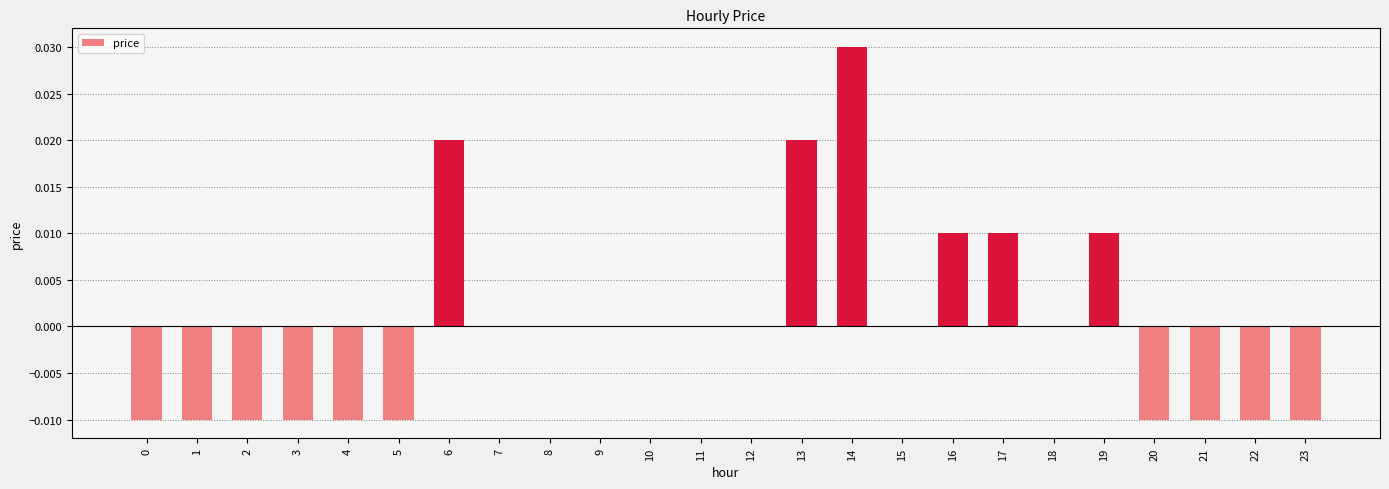

Which has a higher value, 9 or 16?

16